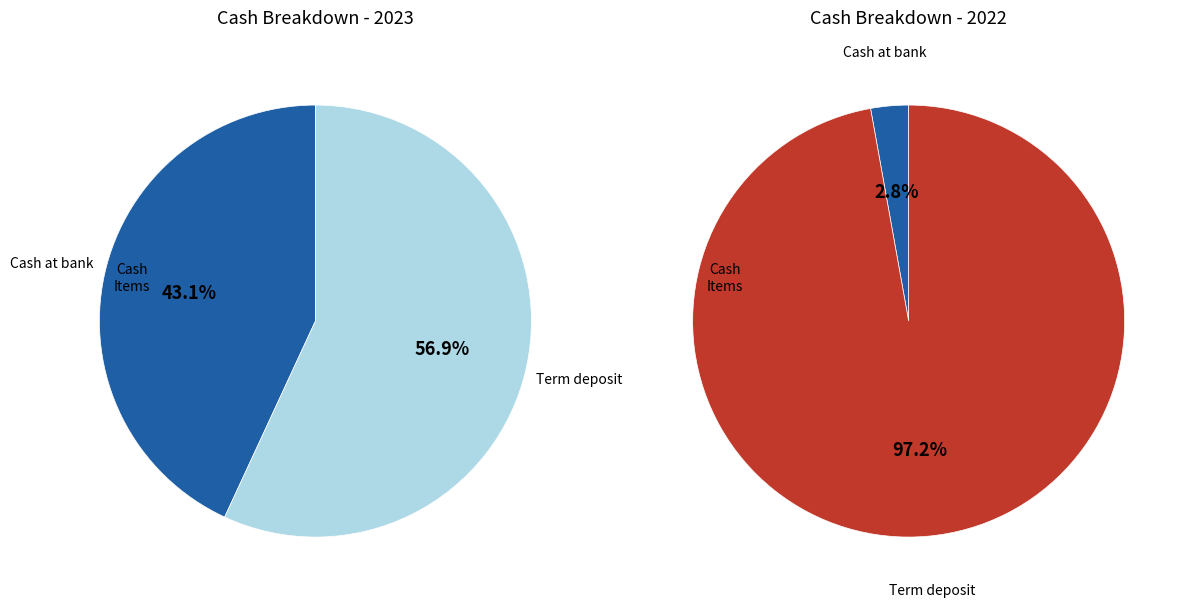

To the nearest percent, what is the average slice percentage?

50%